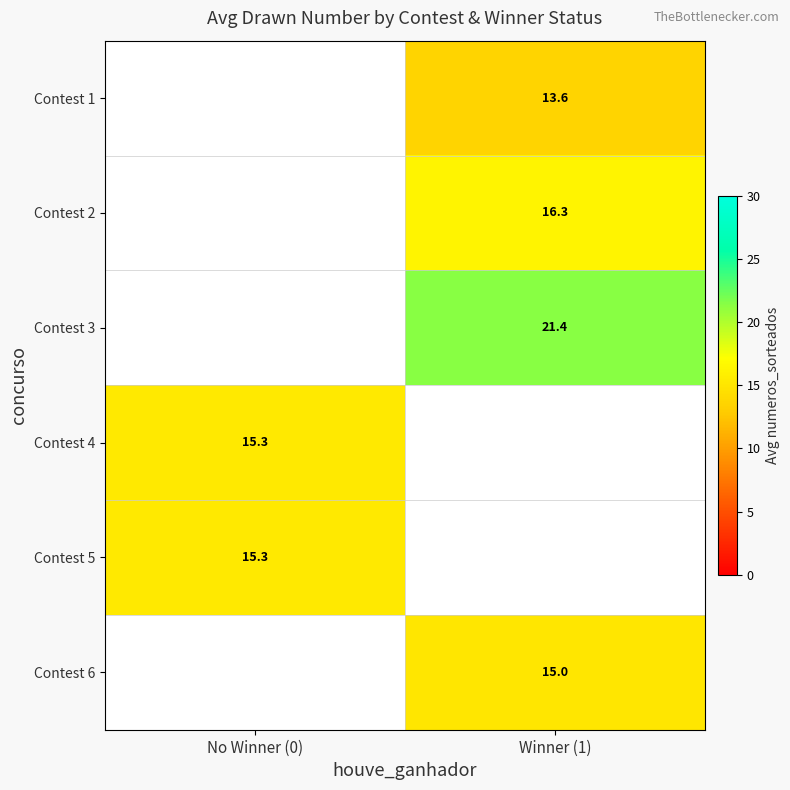

Is it true that Contest 1 equals 20.9 at Winner (1)?

False